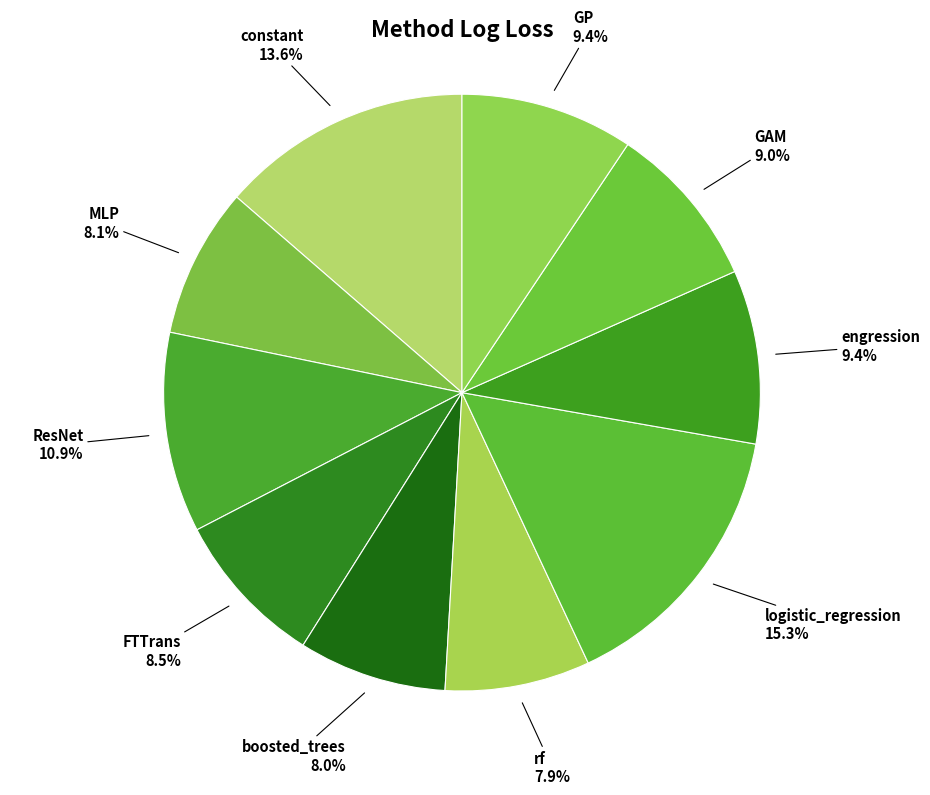

True or false: GP accounts for 21% of the total.

False